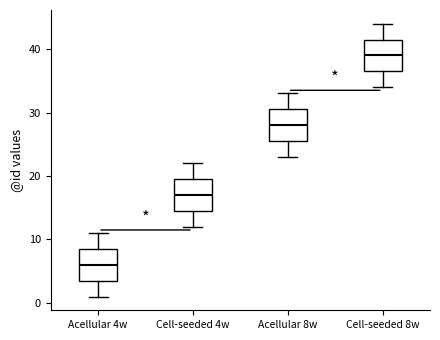

Reading left to right, transcribe this box plot: for each box, give where its median line is, the range the box spans, and where its two whiskers end, as read against the y-axis. The values are not printed on the chart, so give them approximately, as read against the axis.

Acellular 4w: median 6, box 4 to 9, whiskers 1 to 11
Cell-seeded 4w: median 17, box 15 to 20, whiskers 12 to 22
Acellular 8w: median 28, box 26 to 31, whiskers 23 to 33
Cell-seeded 8w: median 39, box 37 to 42, whiskers 34 to 44